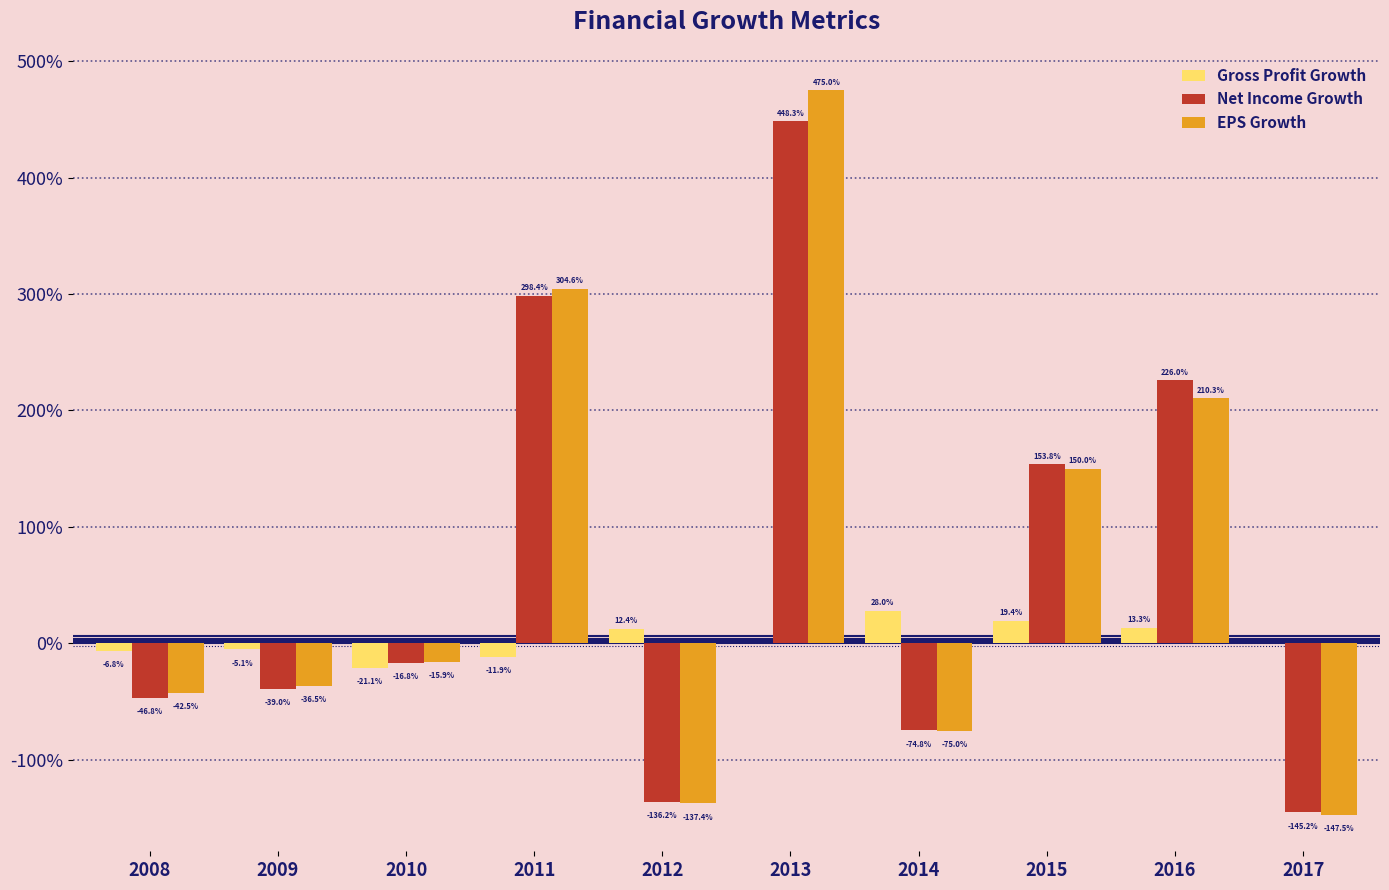

List the series in order of their peak value, lowest first.

Gross Profit Growth, Net Income Growth, EPS Growth